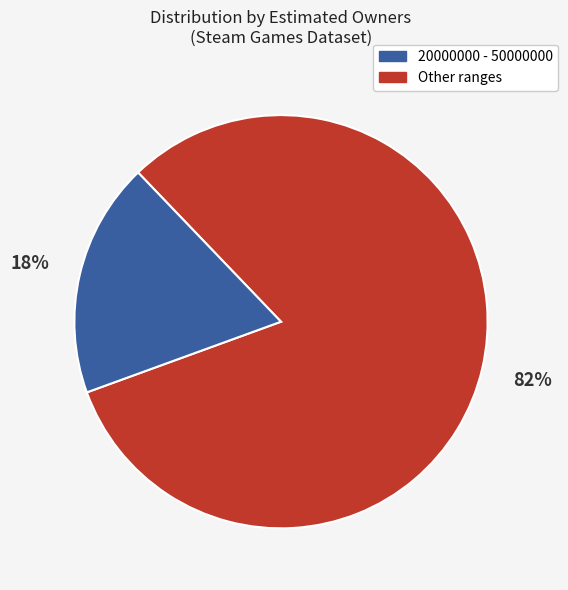

How many slices are in this pie chart?

2